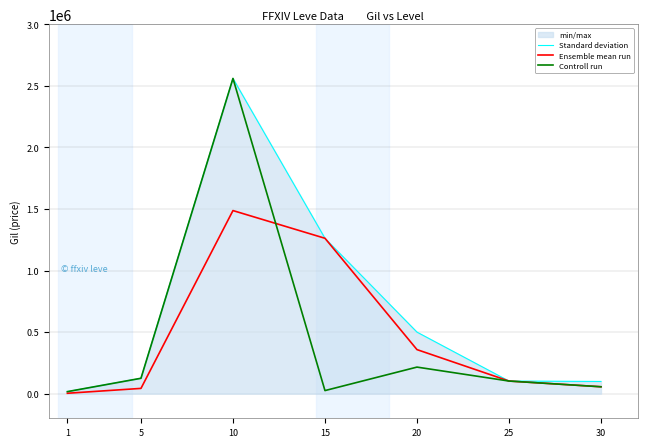

What is the greatest value displayed?

2560939.2